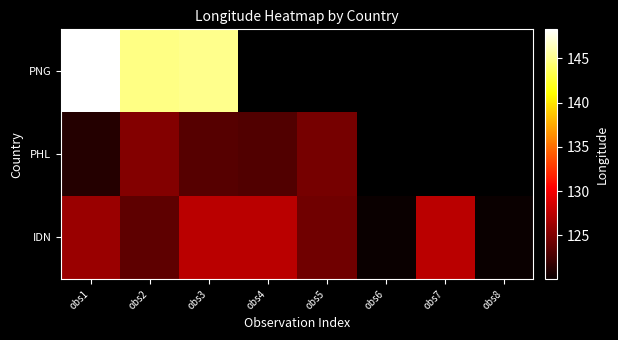

How many data points does each series have?

8